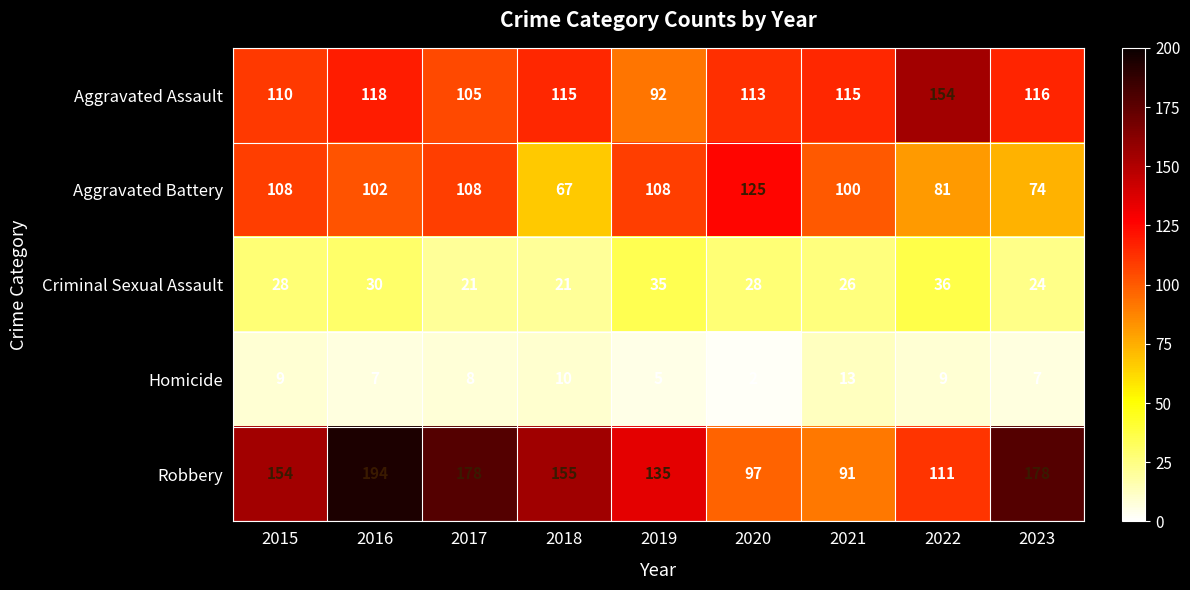

List the series in order of their peak value, highest first.

Robbery, Aggravated Assault, Aggravated Battery, Criminal Sexual Assault, Homicide